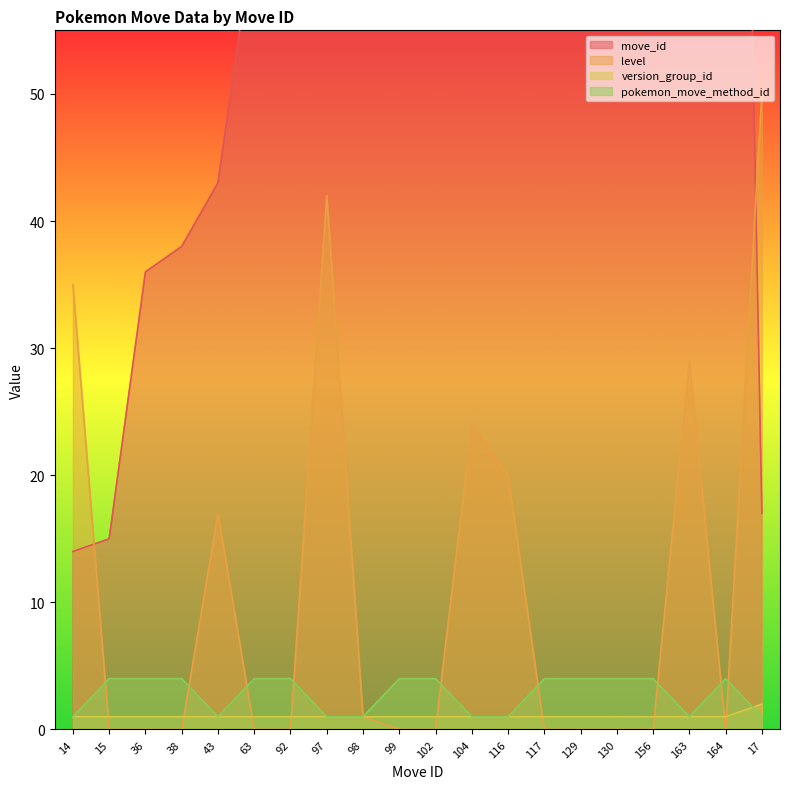

At which label is level closest to 25?

104